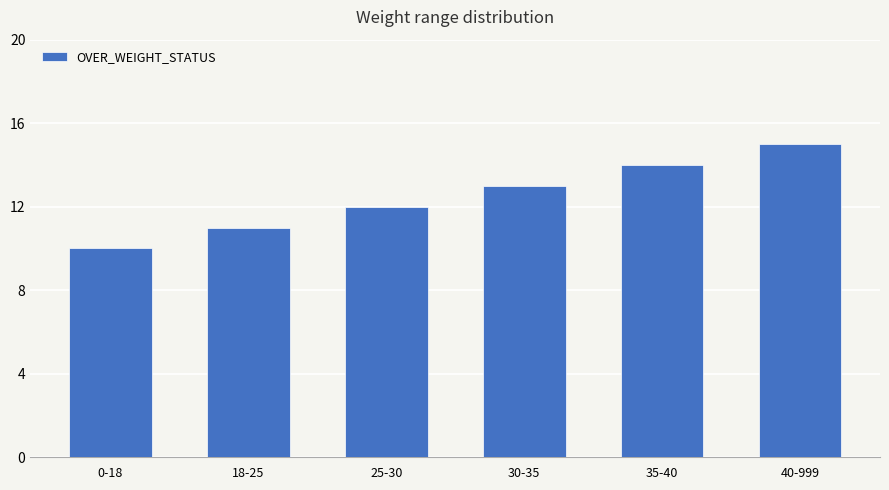

How many data points are less than 13?

3